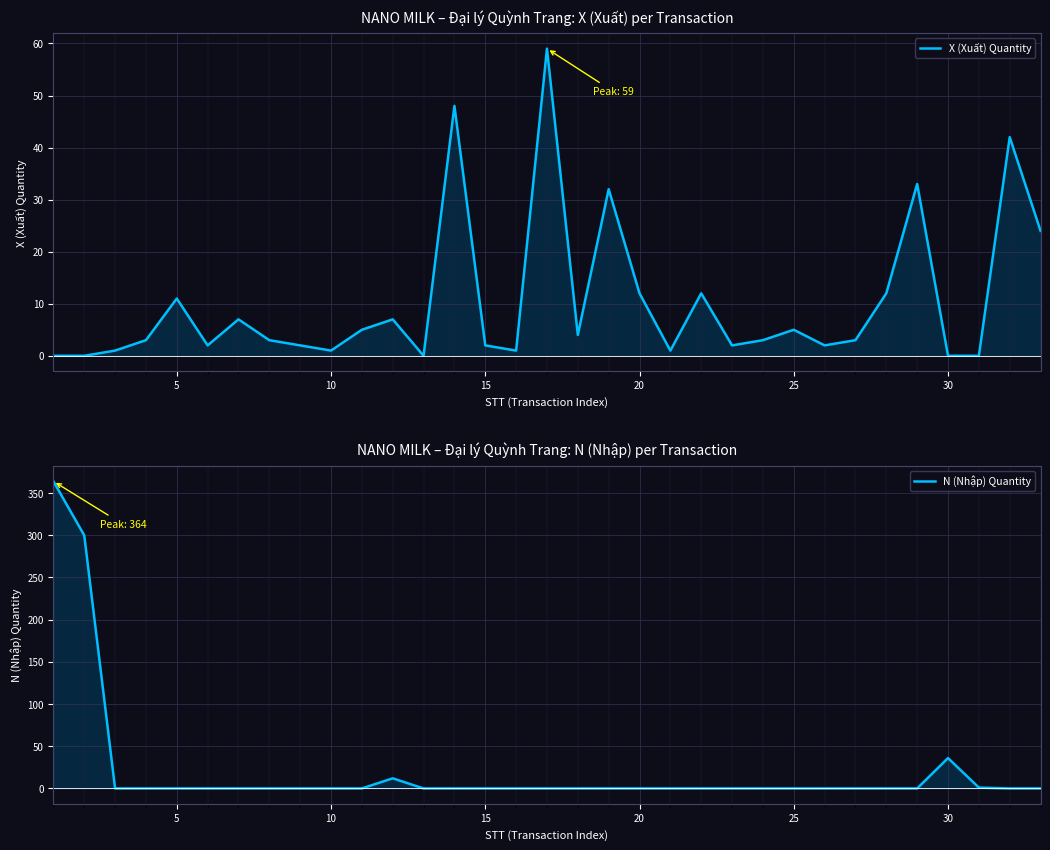

What are all the series names shown in the legend?

X (Xuất) Quantity, N (Nhập) Quantity